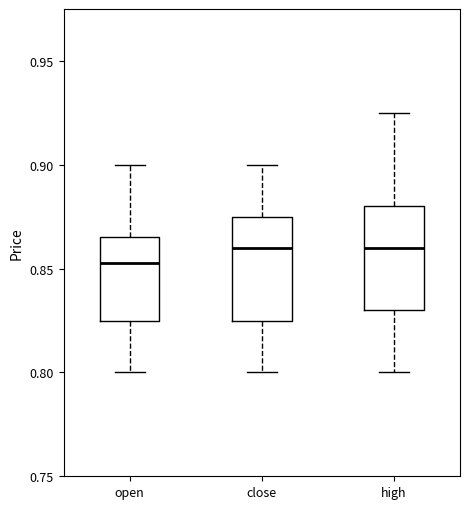

Where does the lower whisker of the box for close end on the y-axis? The values are not printed on the chart, so give them approximately, as read against the axis.

0.800